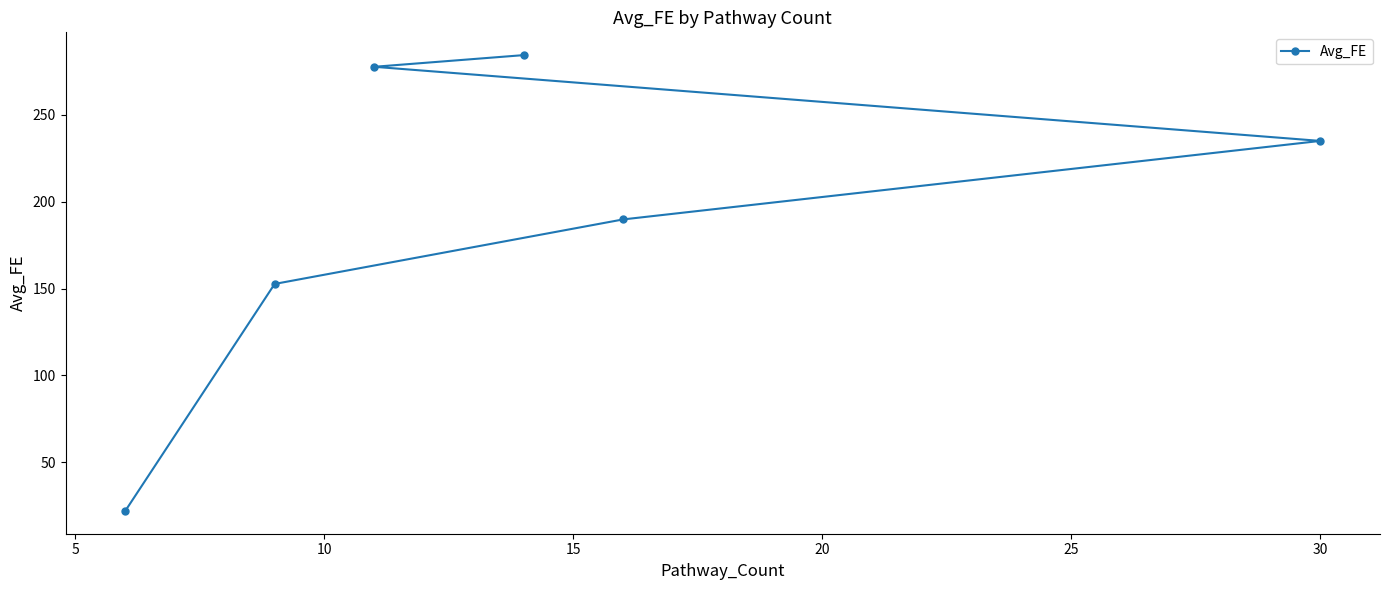

What is the average value?

193.5